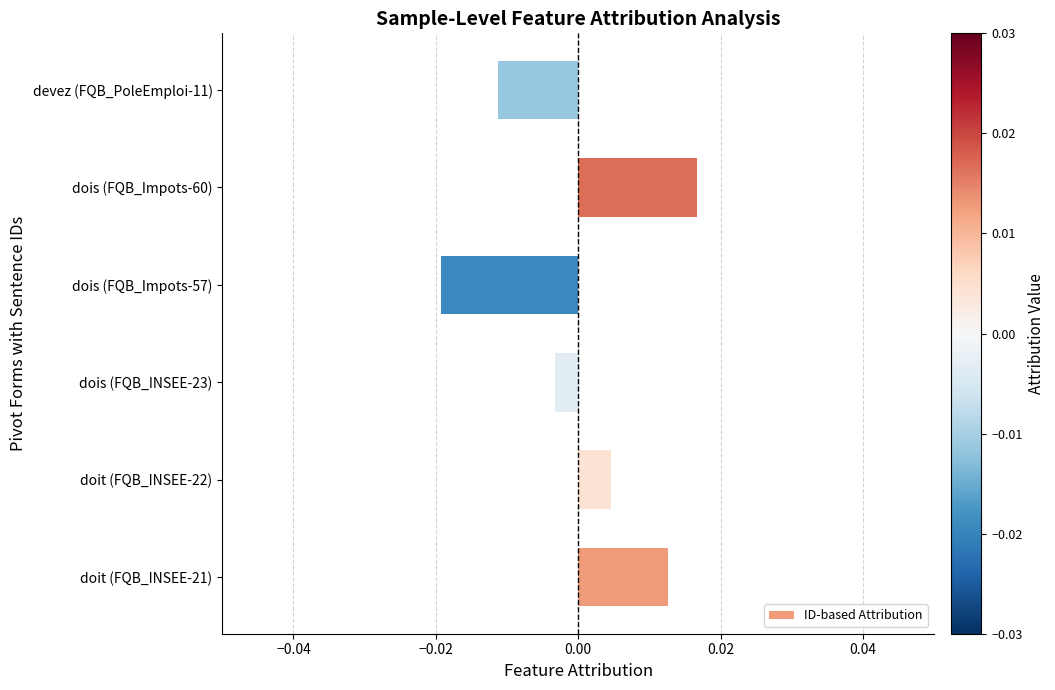

At which category does the chart reach its peak across all series?

dois (FQB_Impots-60)